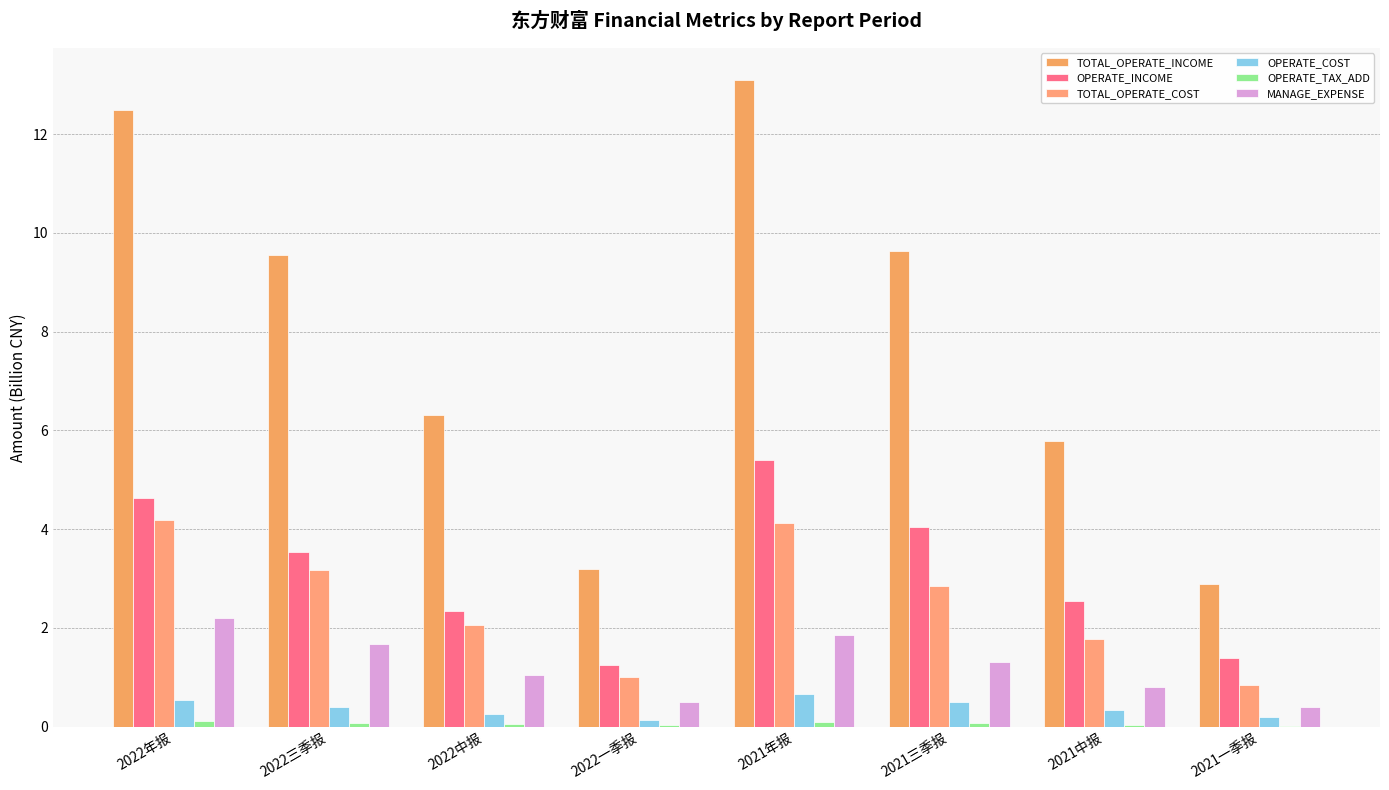

What is the spread (max minus min) of values at 2022年报?

12.4